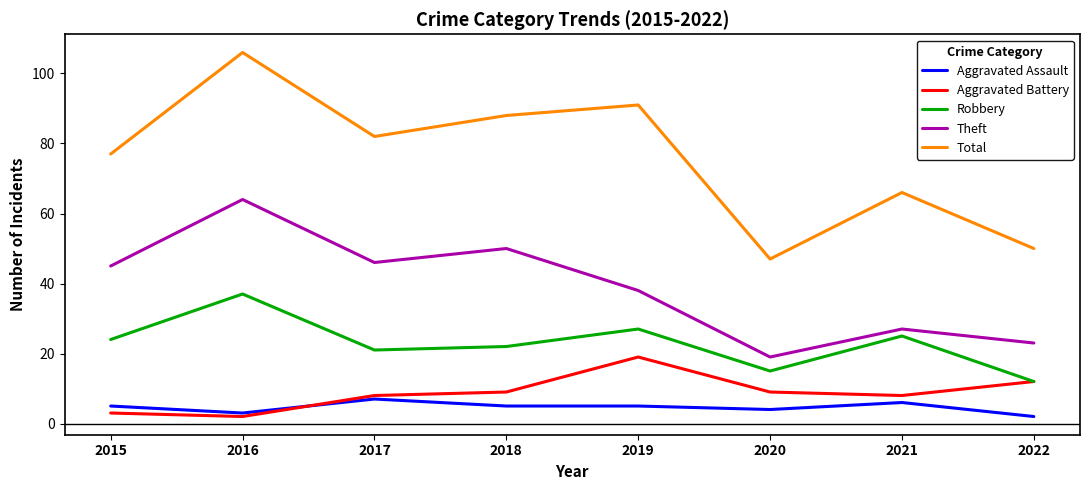

Which label corresponds to the largest value in the chart?

2016